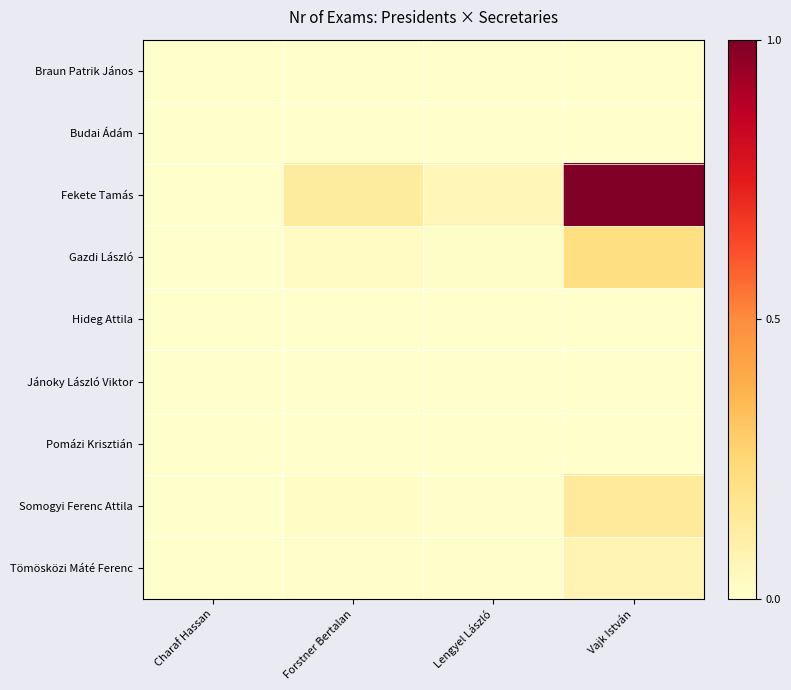

Reading right to left, transcribe all the data shown in this chart.

Braun Patrik János: Vajk István=0.0	Lengyel László=0.0	Forstner Bertalan=0.0	Charaf Hassan=0.0
Budai Ádám: Vajk István=0.0	Lengyel László=0.0	Forstner Bertalan=0.0	Charaf Hassan=0.0
Fekete Tamás: Vajk István=1.0	Lengyel László=0.1	Forstner Bertalan=0.1	Charaf Hassan=0.0
Gazdi László: Vajk István=0.2	Lengyel László=0.0	Forstner Bertalan=0.0	Charaf Hassan=0.0
Hideg Attila: Vajk István=0.0	Lengyel László=0.0	Forstner Bertalan=0.0	Charaf Hassan=0.0
Jánoky László Viktor: Vajk István=0.0	Lengyel László=0.0	Forstner Bertalan=0.0	Charaf Hassan=0.0
Pomázi Krisztián: Vajk István=0.0	Lengyel László=0.0	Forstner Bertalan=0.0	Charaf Hassan=0.0
Somogyi Ferenc Attila: Vajk István=0.1	Lengyel László=0.0	Forstner Bertalan=0.0	Charaf Hassan=0.0
Tömösközi Máté Ferenc: Vajk István=0.1	Lengyel László=0.0	Forstner Bertalan=0.0	Charaf Hassan=0.0